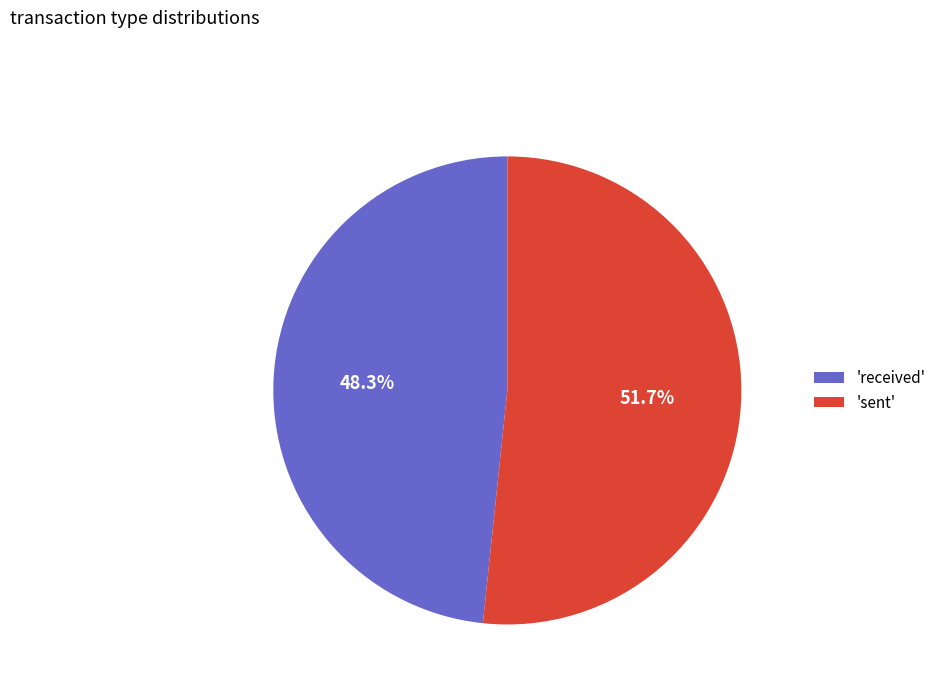

Is there a majority slice in this chart?

Yes